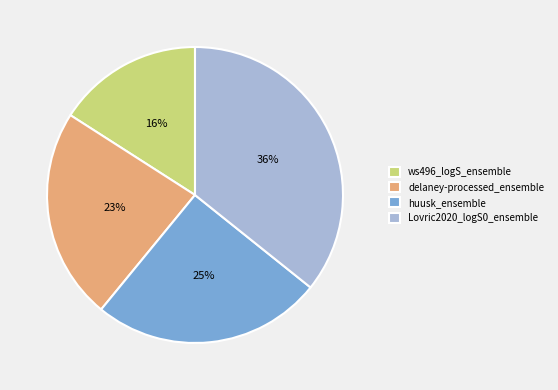

Is there any slice that represents more than half of the pie?

No